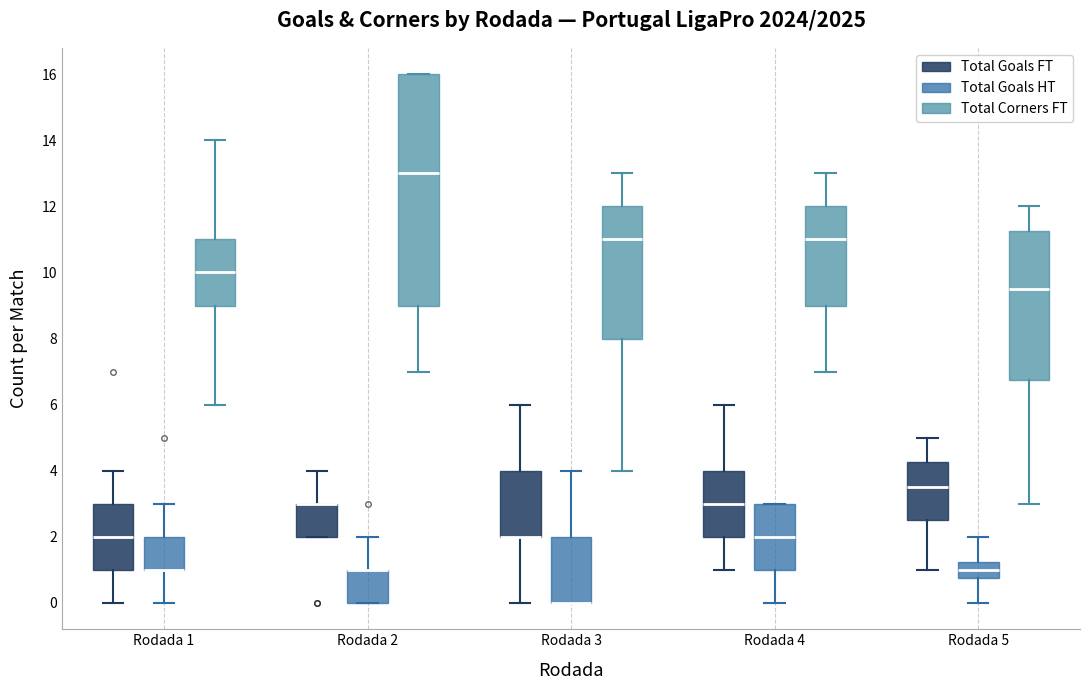

Where does the upper whisker of the box for Rodada 5 (Total Corners FT) end on the y-axis? The values are not printed on the chart, so give them approximately, as read against the axis.

12.0